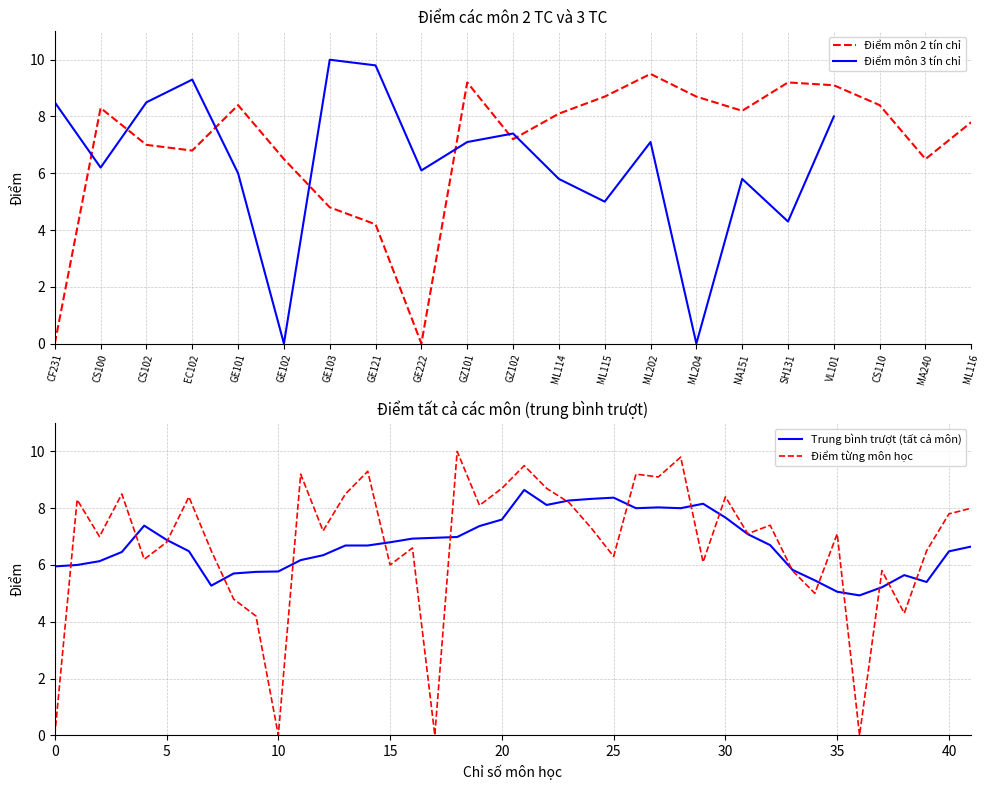

List the series in order of their peak value, lowest first.

Điểm (2 TC), Điểm (3 TC)